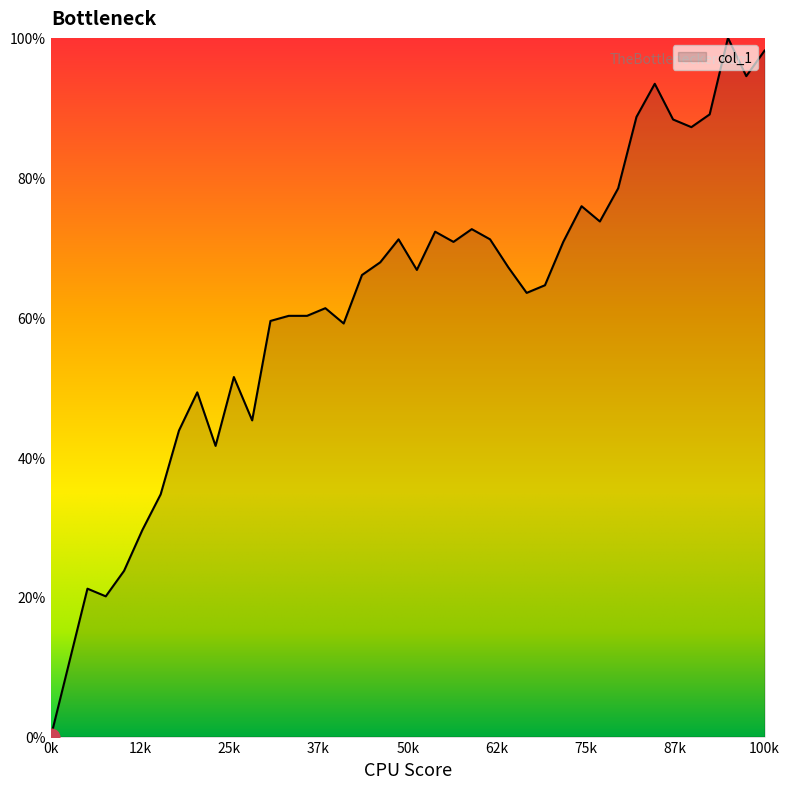

What is the difference between the maximum and minimum values?

100.0